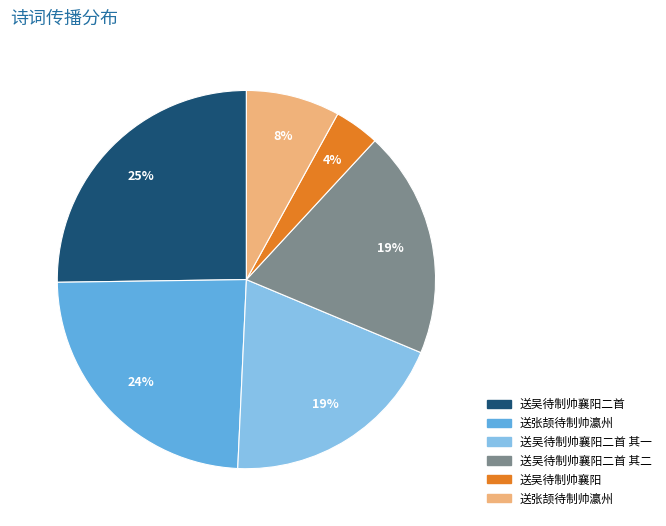

Count the number of slices in the pie.

6